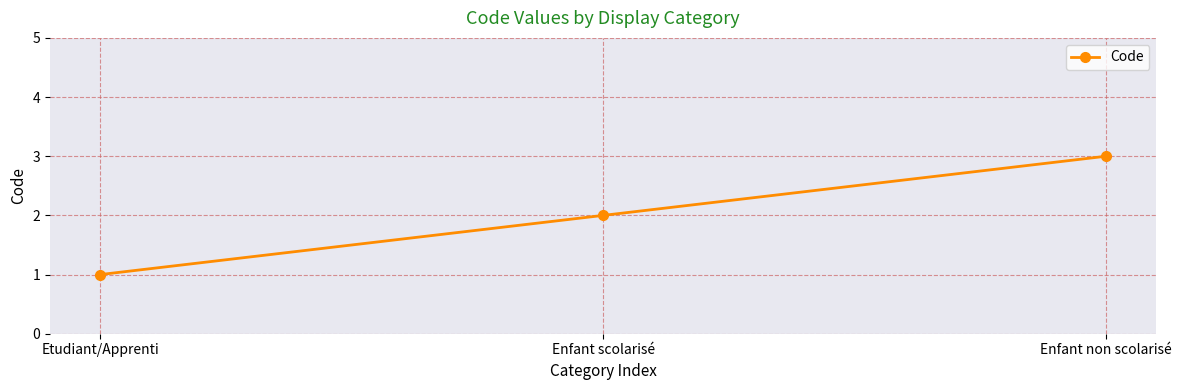

Reading left to right, list all the values displayed in this chart.

Etudiant/Apprenti=1	Enfant scolarisé=2	Enfant non scolarisé=3